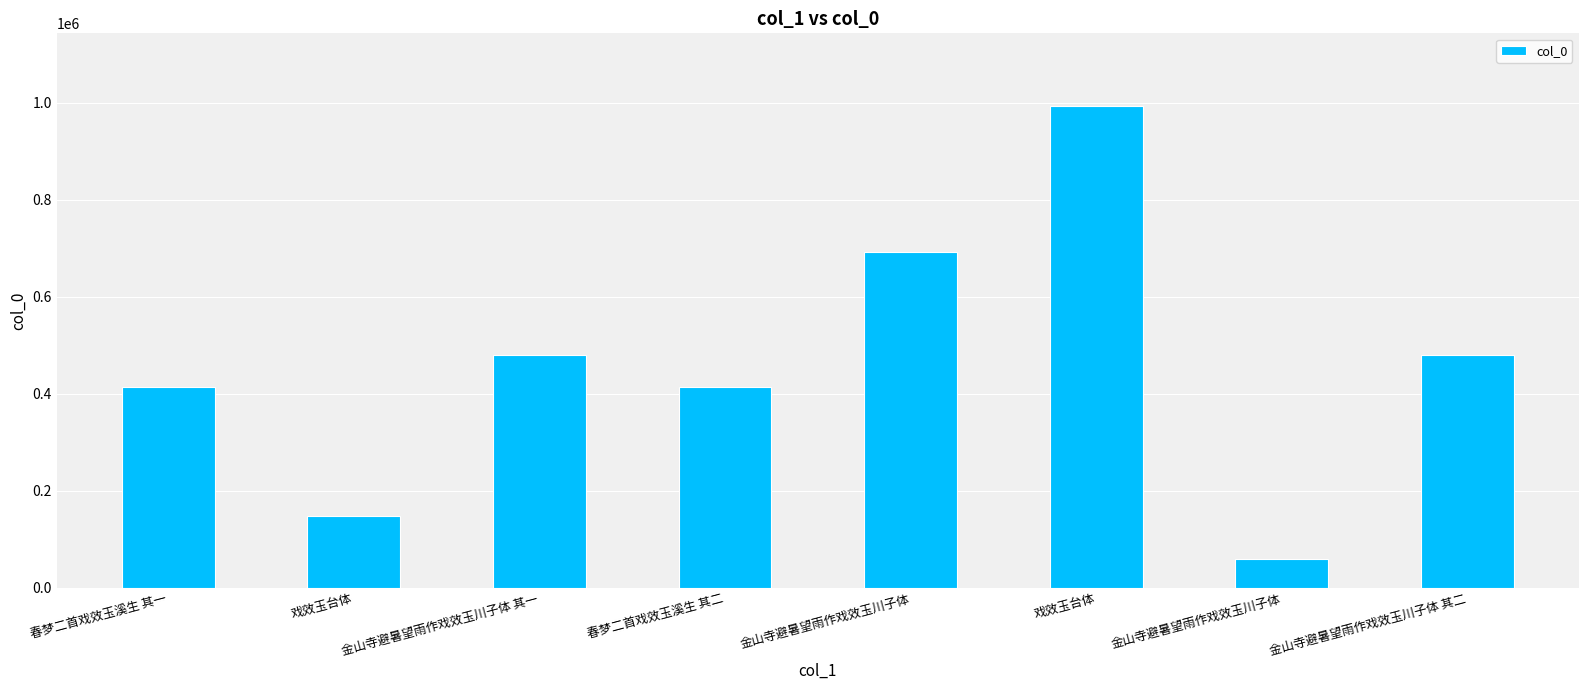

Reading left to right, extract all data points from this chart.

春梦二首戏效玉溪生 其一=414099	戏效玉台体=148134	金山寺避暑望雨作戏效玉川子体 其一=479367	春梦二首戏效玉溪生 其二=414100	金山寺避暑望雨作戏效玉川子体=692691	戏效玉台体=994196	金山寺避暑望雨作戏效玉川子体=59864	金山寺避暑望雨作戏效玉川子体 其二=479368